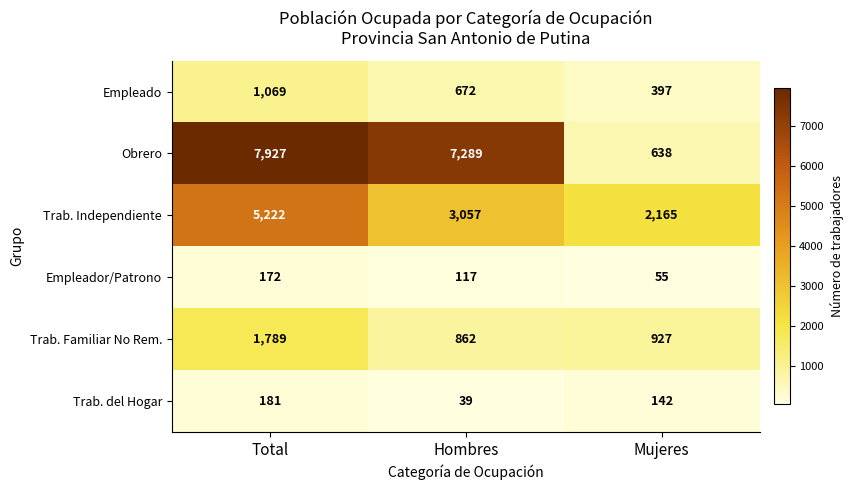

Reading left to right, transcribe all the data shown in this chart.

Empleado: Total=1069	Hombres=672	Mujeres=397
Obrero: Total=7927	Hombres=7289	Mujeres=638
Trab. Independiente: Total=5222	Hombres=3057	Mujeres=2165
Empleador/Patrono: Total=172	Hombres=117	Mujeres=55
Trab. Familiar No Rem.: Total=1789	Hombres=862	Mujeres=927
Trab. del Hogar: Total=181	Hombres=39	Mujeres=142